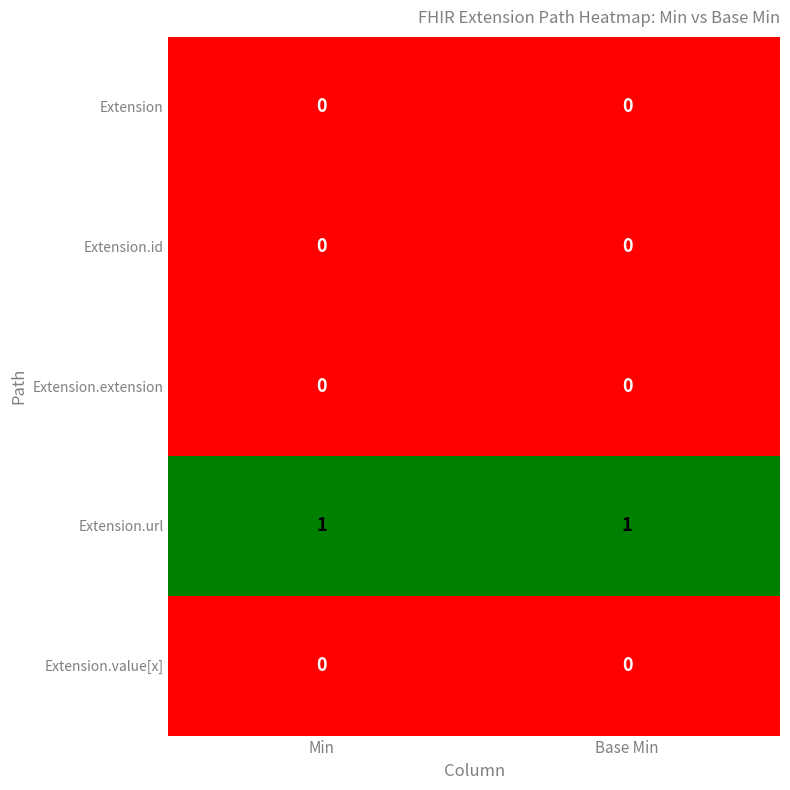

What is the difference between the highest and lowest values at Base Min?

1